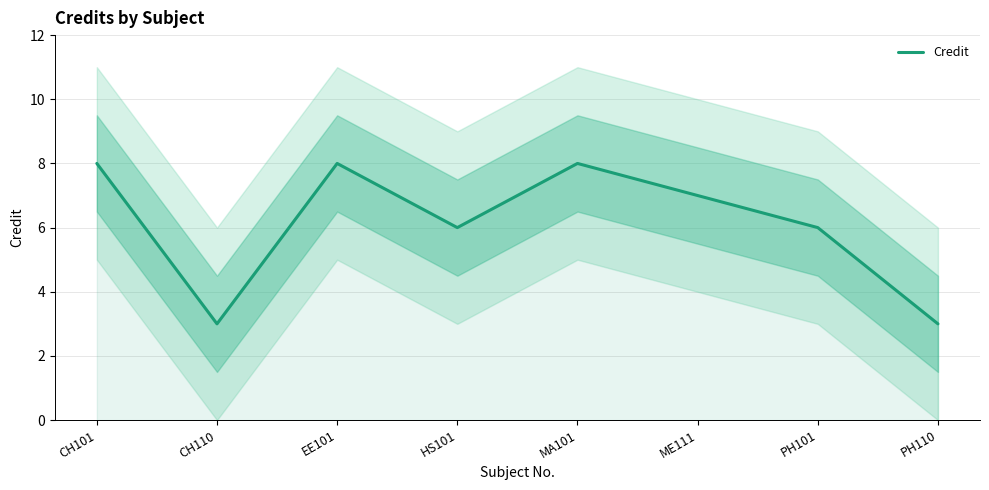

How many distinct data groups are displayed?

1